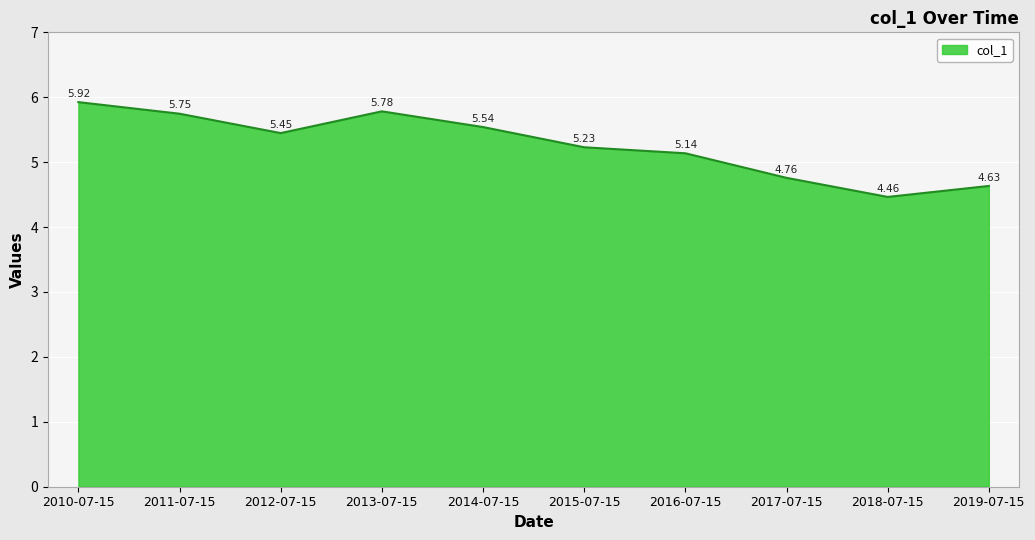

What is the ratio of the value at 2014-07-15 to the value at 2015-07-15?

1.1